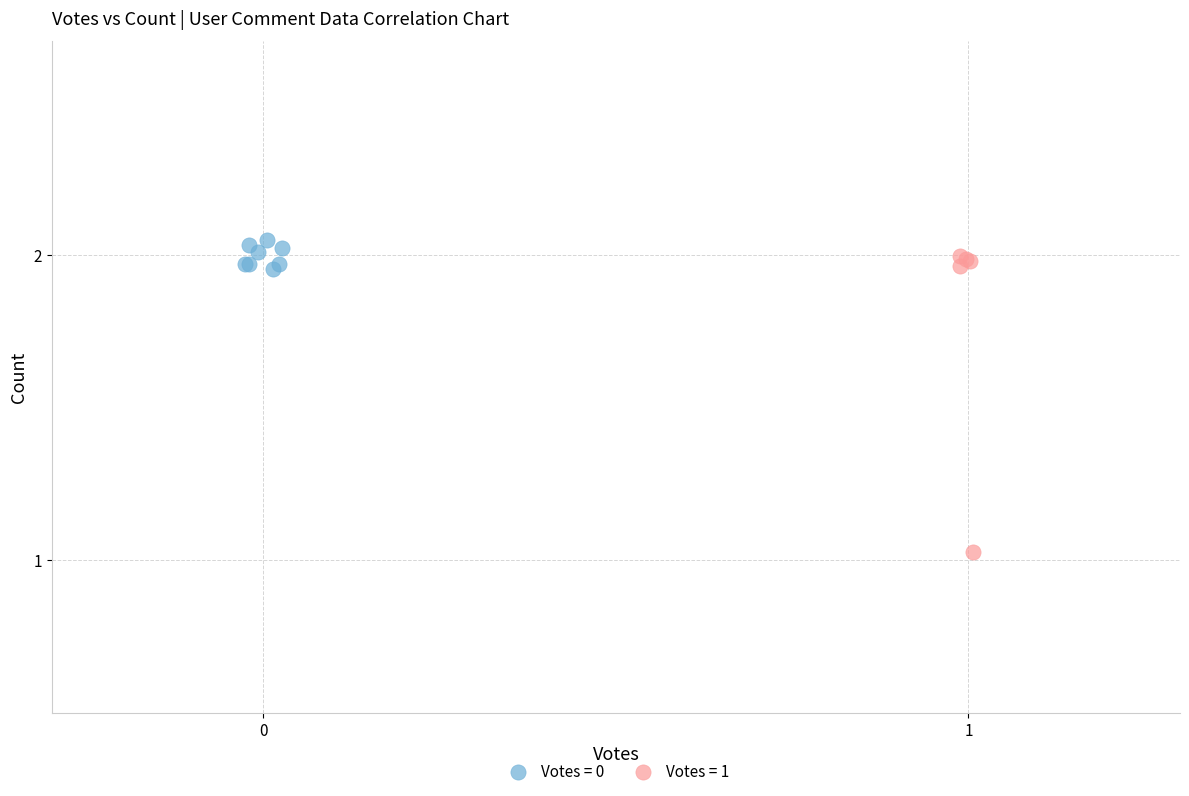

What are all the series names shown in the legend?

Votes = 0, Votes = 1